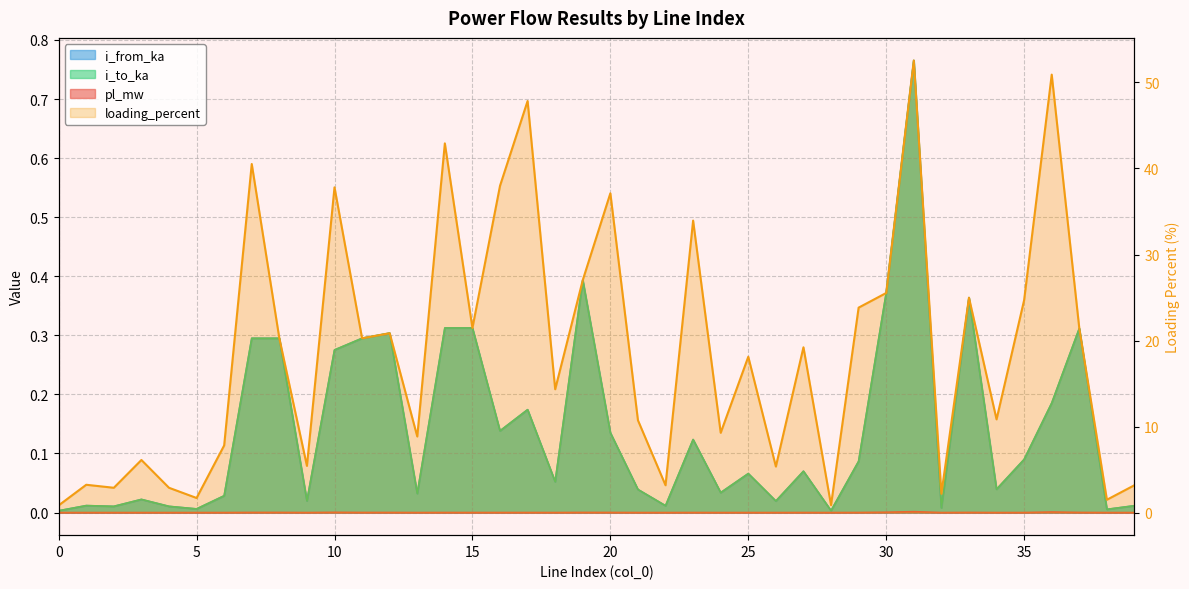

At which category is the sum across all series the highest?

31